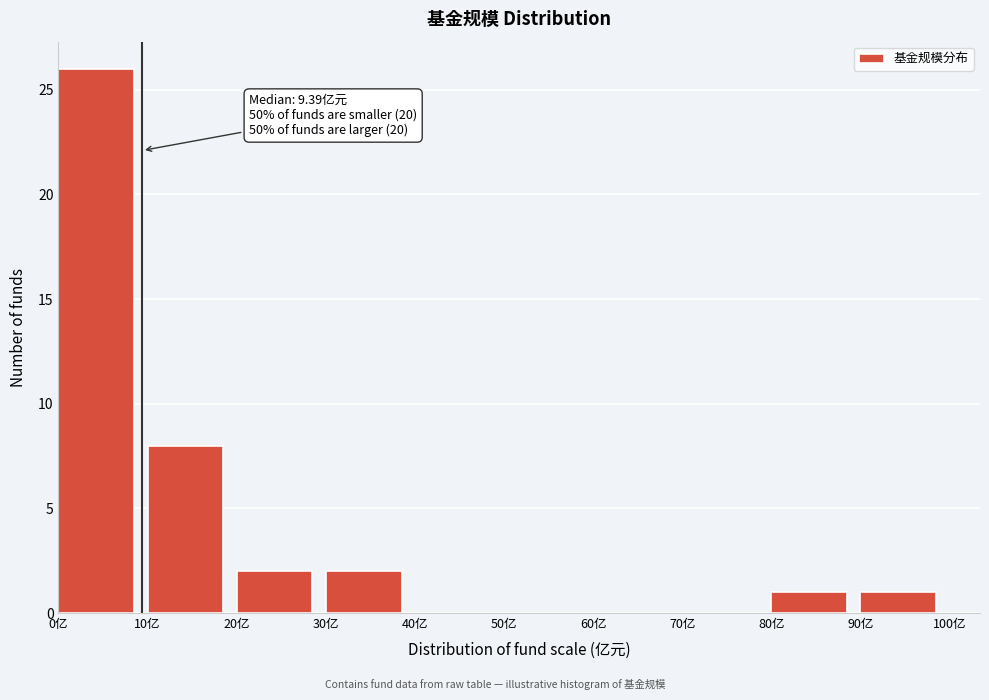

Which range on the x-axis has the tallest bar?

0 to 10